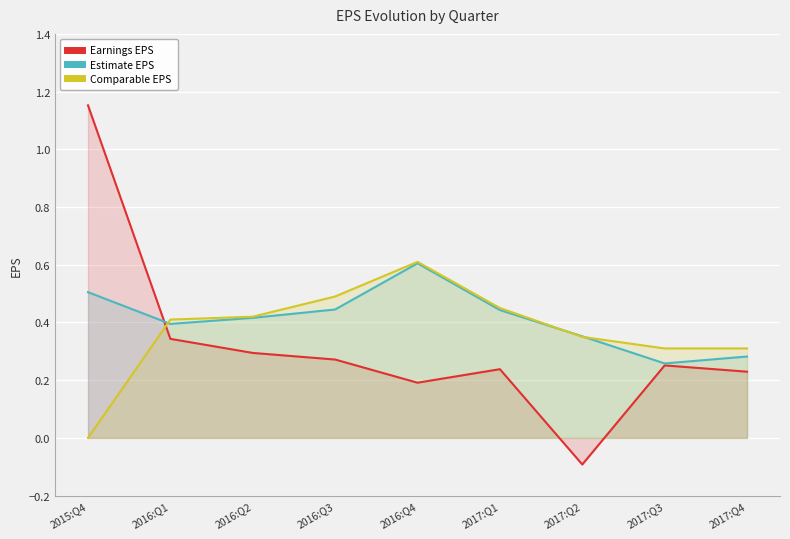

Which category has the highest value across all series?

2015:Q4